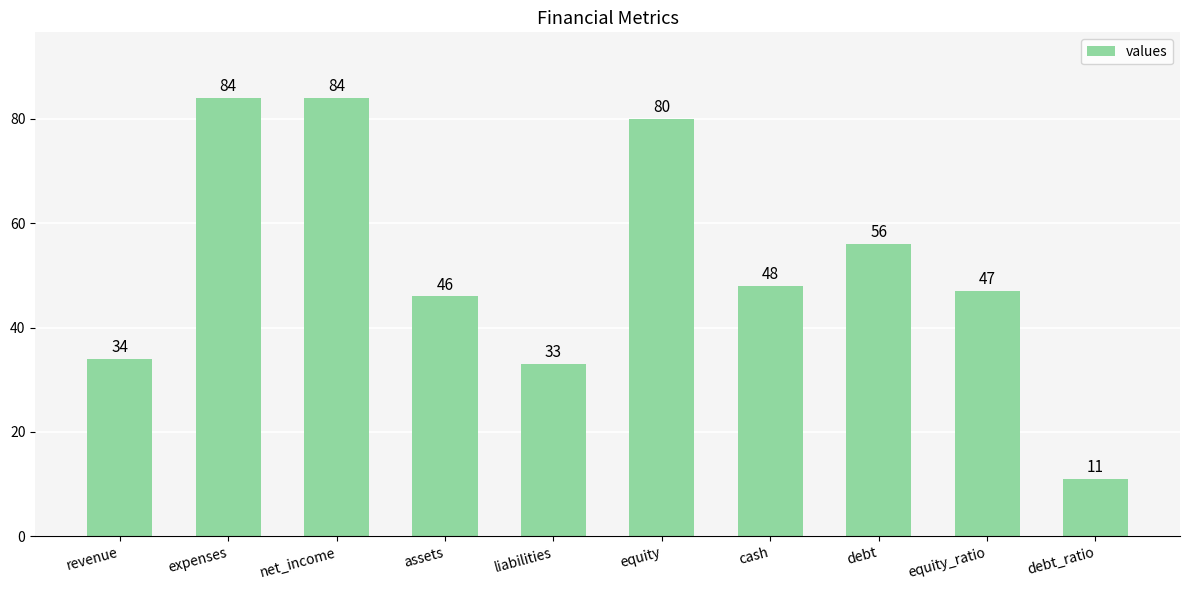

What is the label of the 3rd bar from the right?

debt